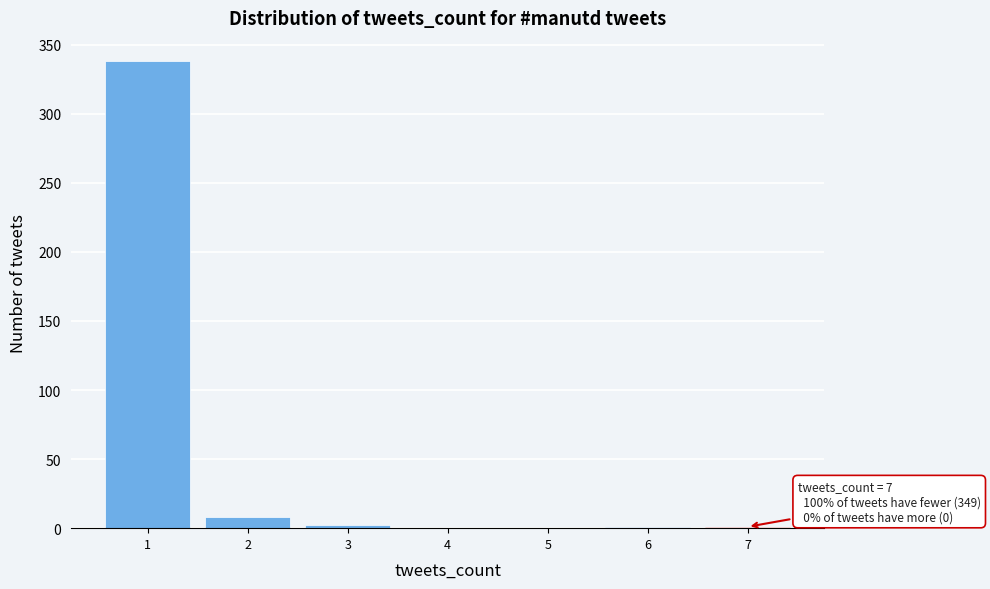

Which range on the x-axis has the tallest bar?

0.5 to 1.5